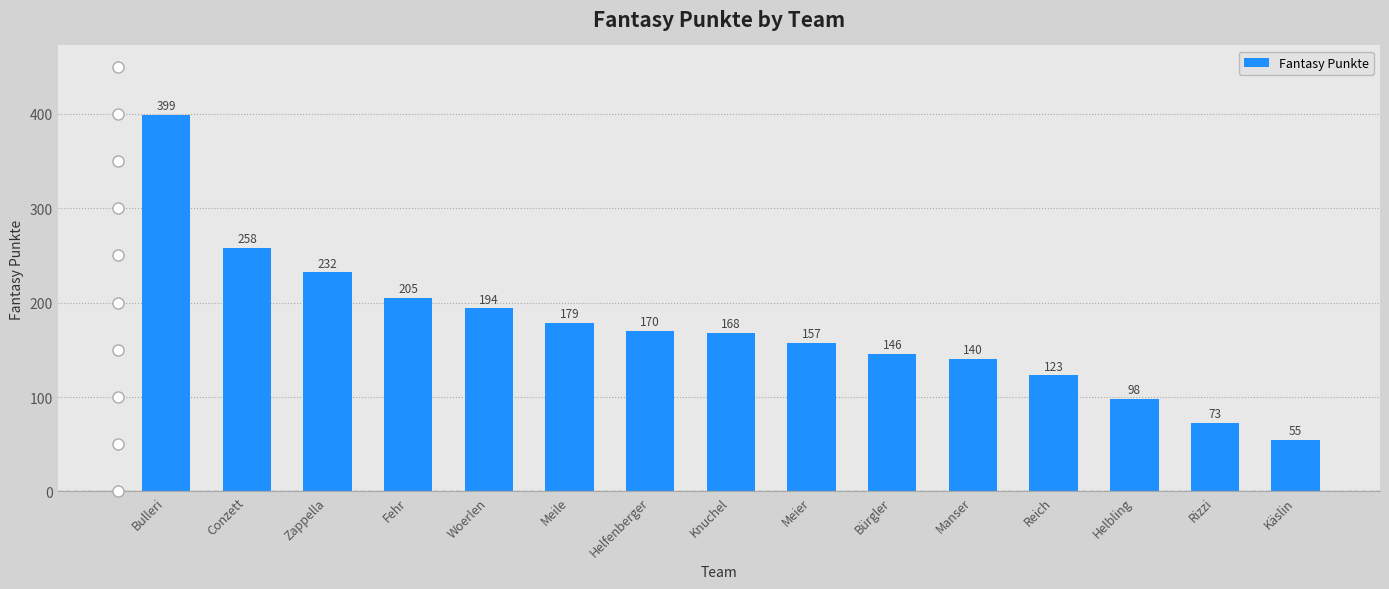

Which category has the highest value across all series?

Bulleri